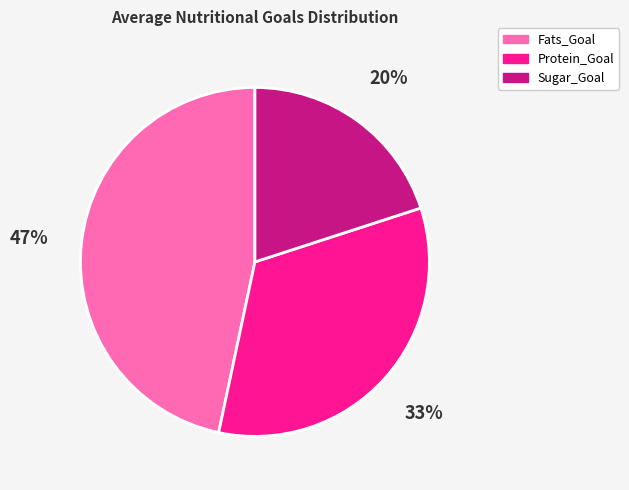

How many slices are in this pie chart?

3